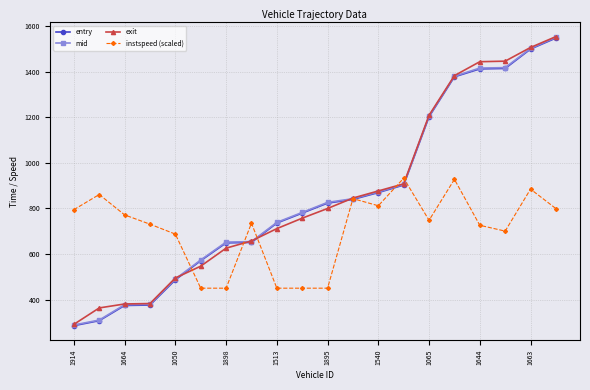

What is the lowest value of the exit series?

291.4